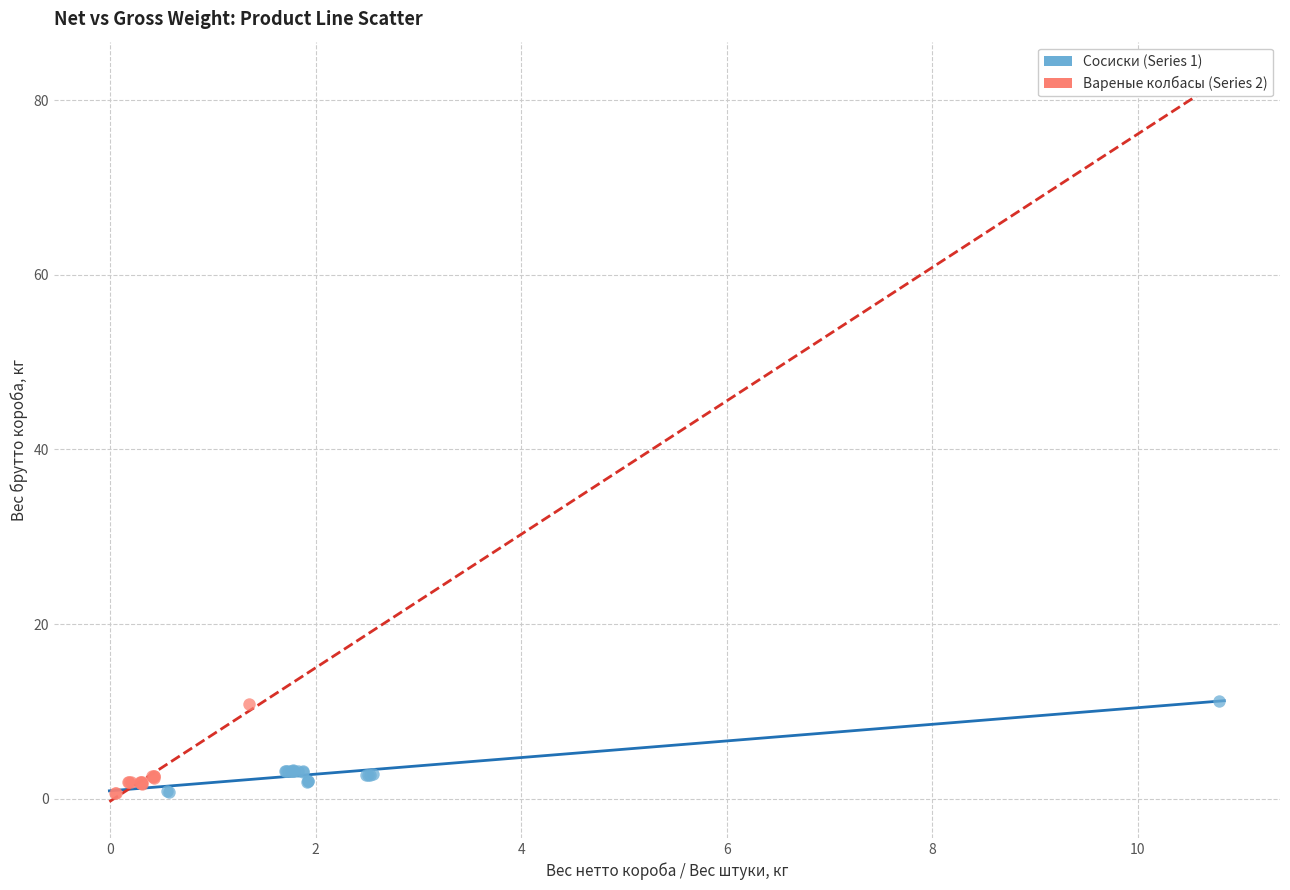

What are all the series names shown in the legend?

Сосиски (Series 1), Вареные колбасы (Series 2)